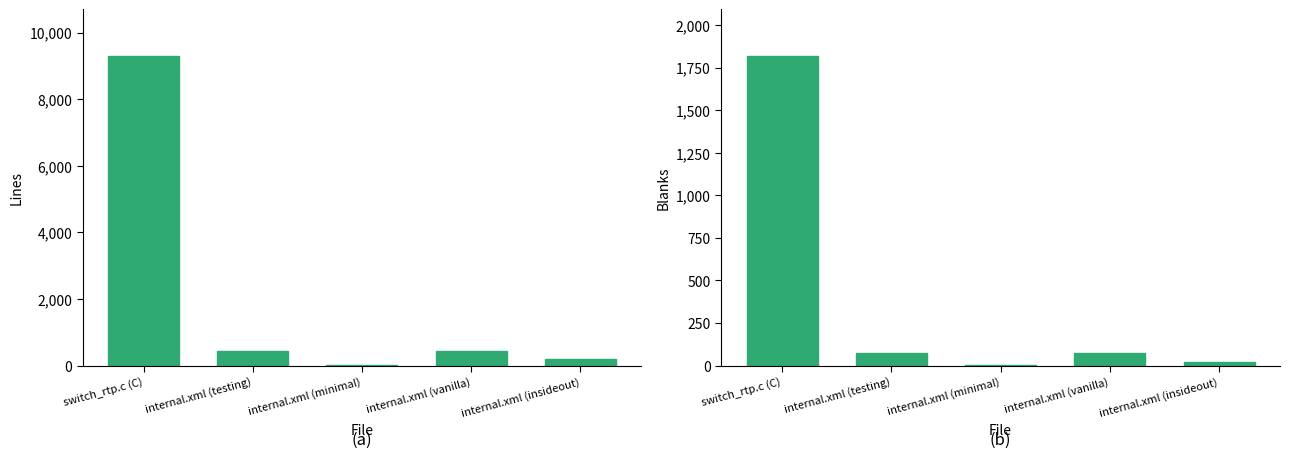

The value of Blanks at switch_rtp.c (C) is 762. True or false?

False